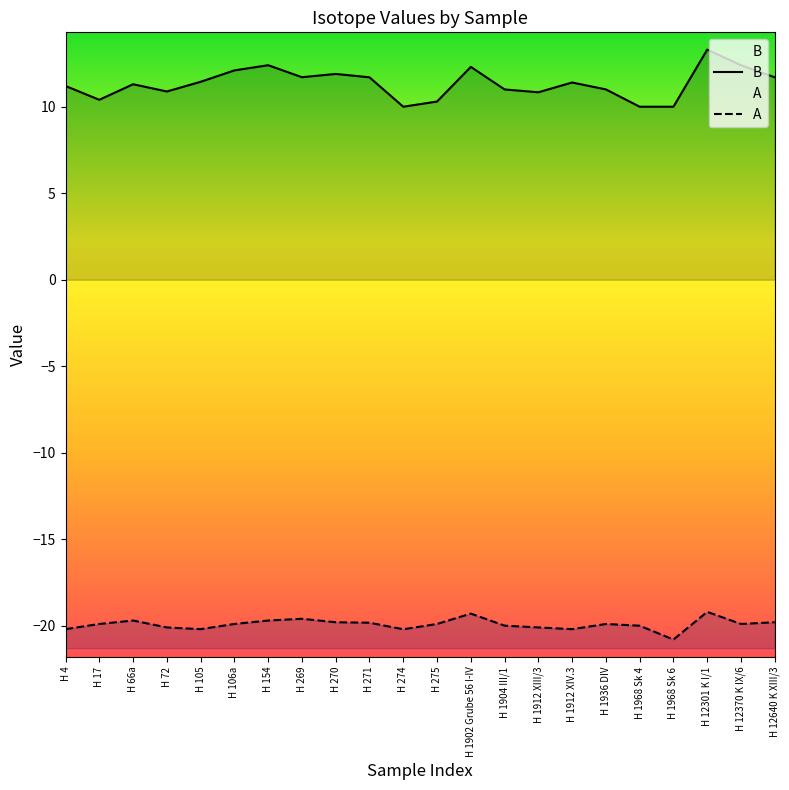

How many categories are shown in the chart?

22